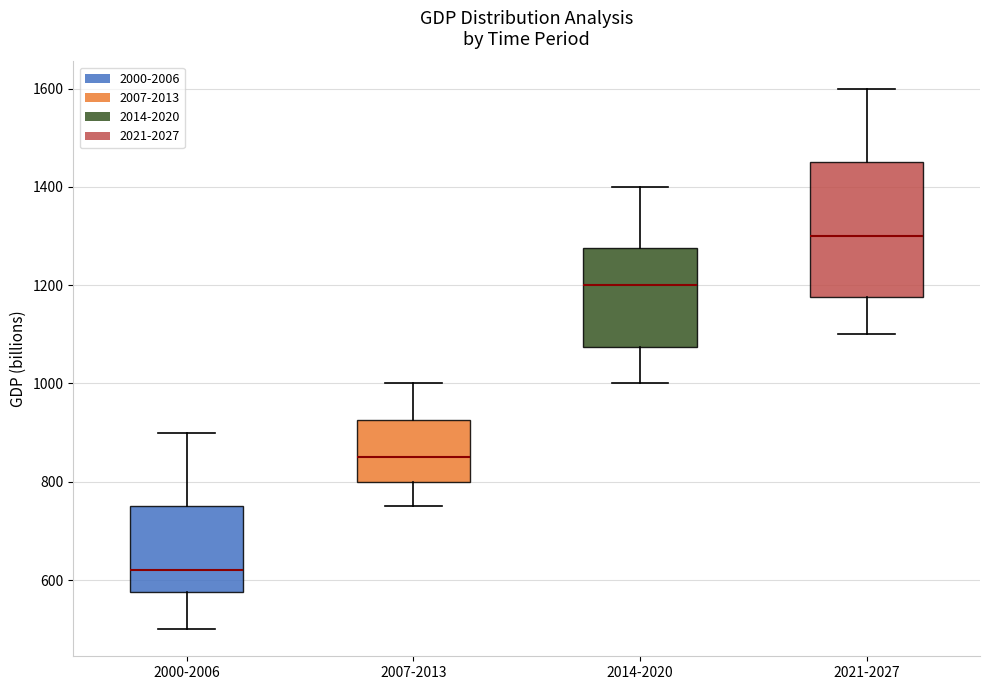

Reading left to right, transcribe this box plot: for each box, give where its median line is, the range the box spans, and where its two whiskers end, as read against the y-axis. The values are not printed on the chart, so give them approximately, as read against the axis.

2000-2006: median 620, box 580 to 760, whiskers 500 to 900
2007-2013: median 860, box 800 to 920, whiskers 760 to 1000
2014-2020: median 1200, box 1080 to 1280, whiskers 1000 to 1400
2021-2027: median 1300, box 1180 to 1460, whiskers 1100 to 1600